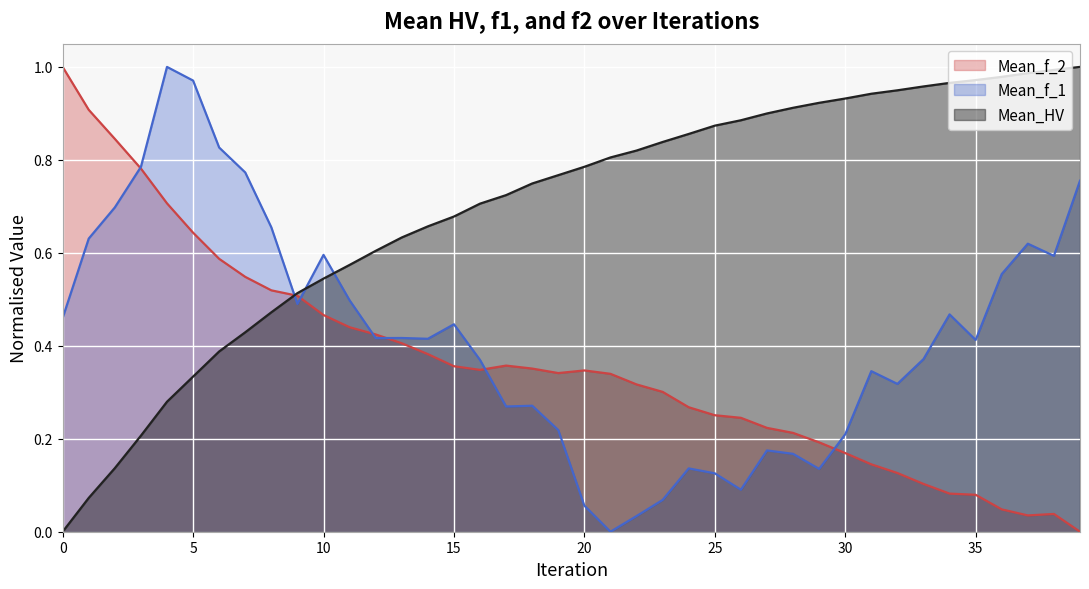

What are all the series names shown in the legend?

Mean_f_2, Mean_f_1, Mean_HV